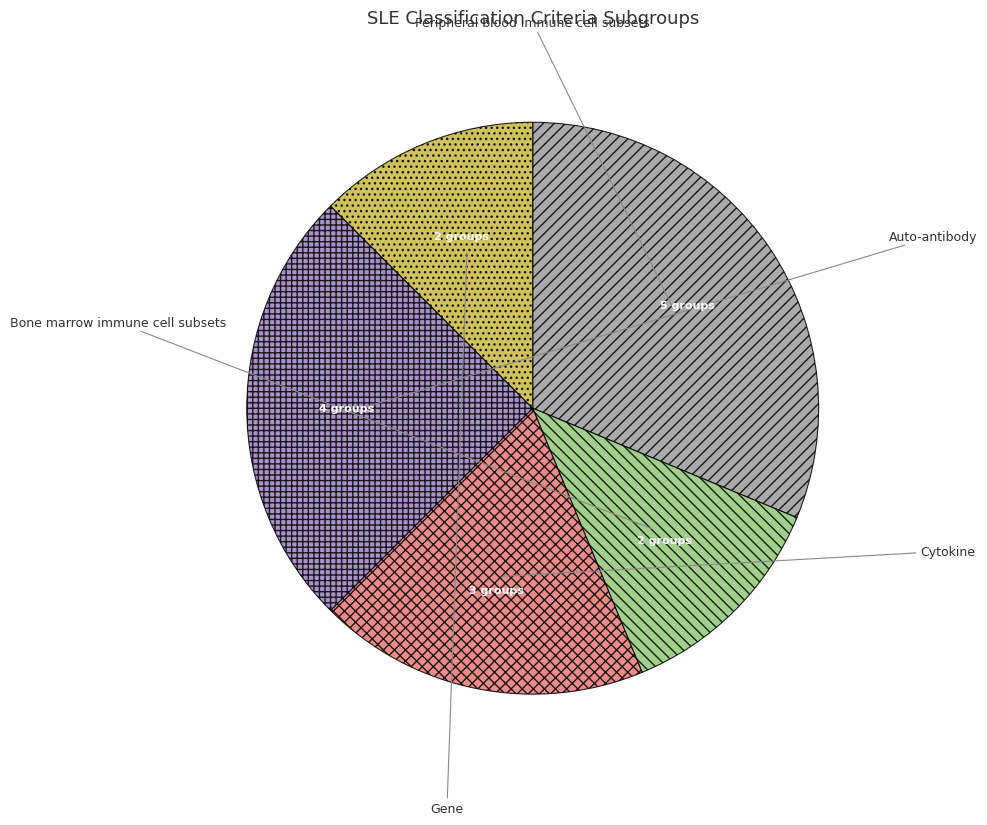

Is there a majority slice in this chart?

No